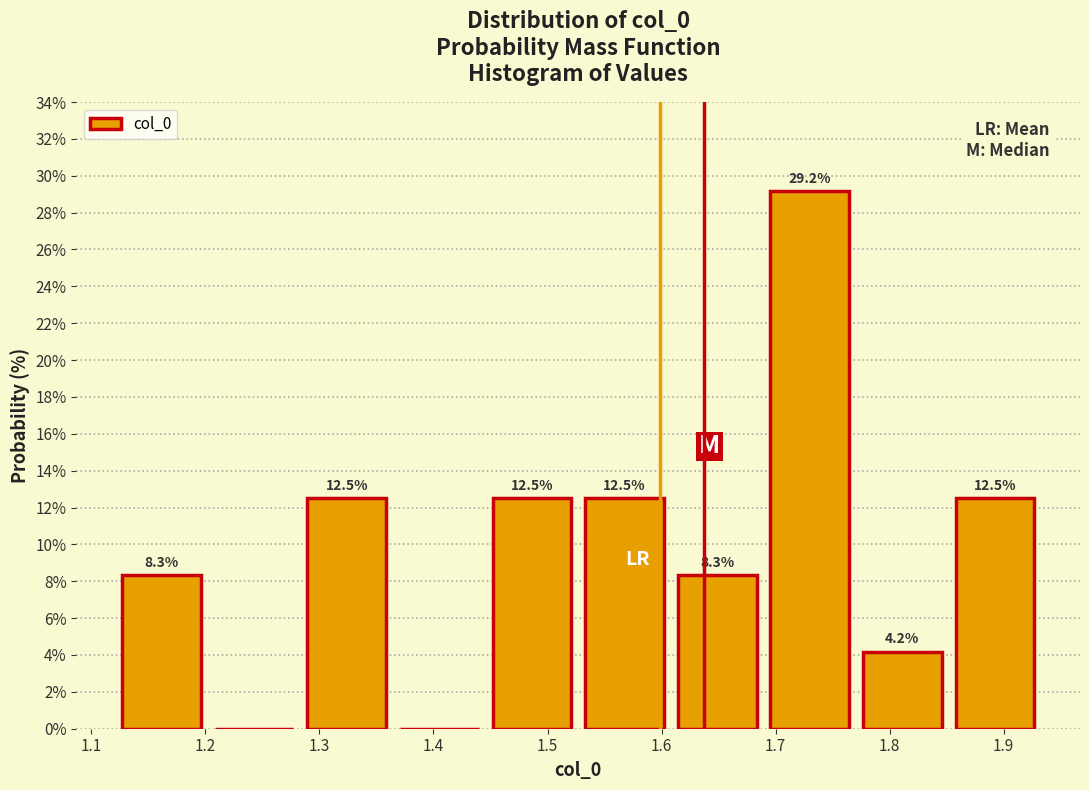

Which range on the x-axis has the tallest bar?

1.69 to 1.77